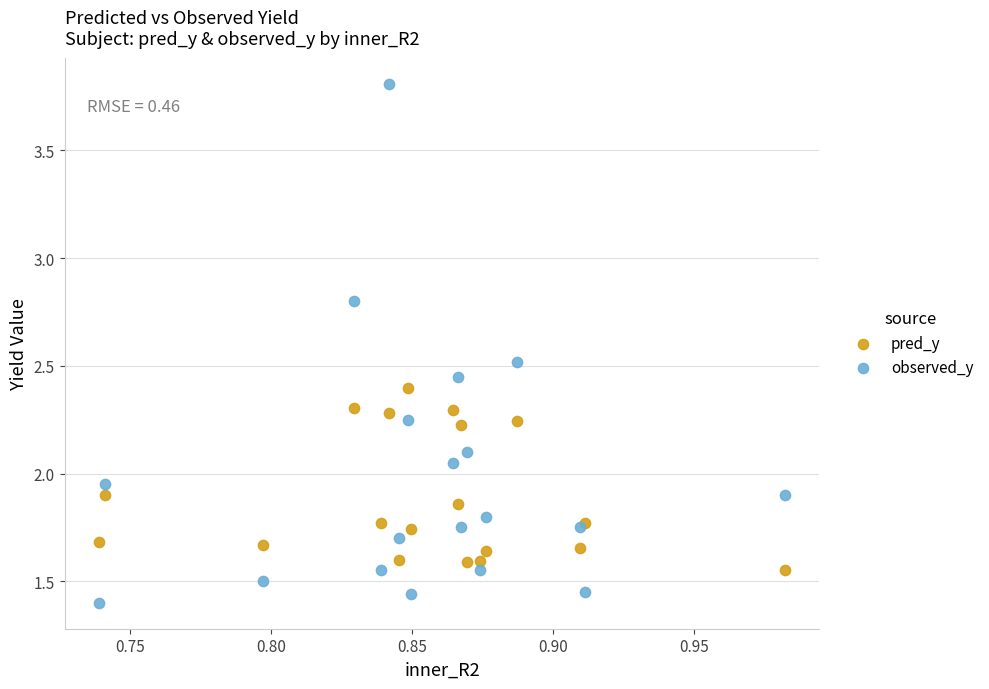

Which series has the widest spread of Y values?

observed_y